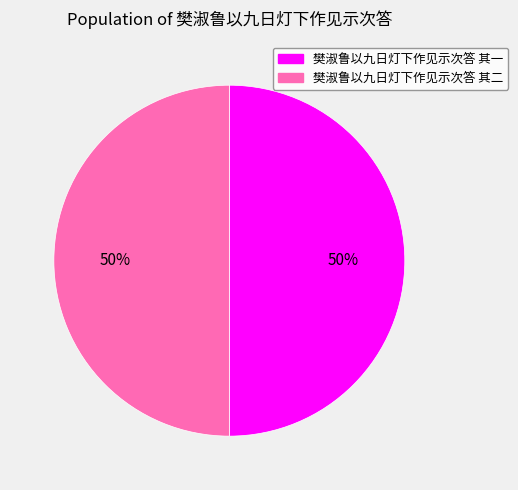

To the nearest percent, what percentage of the pie is 樊淑鲁以九日灯下作见示次答 其二?

50%